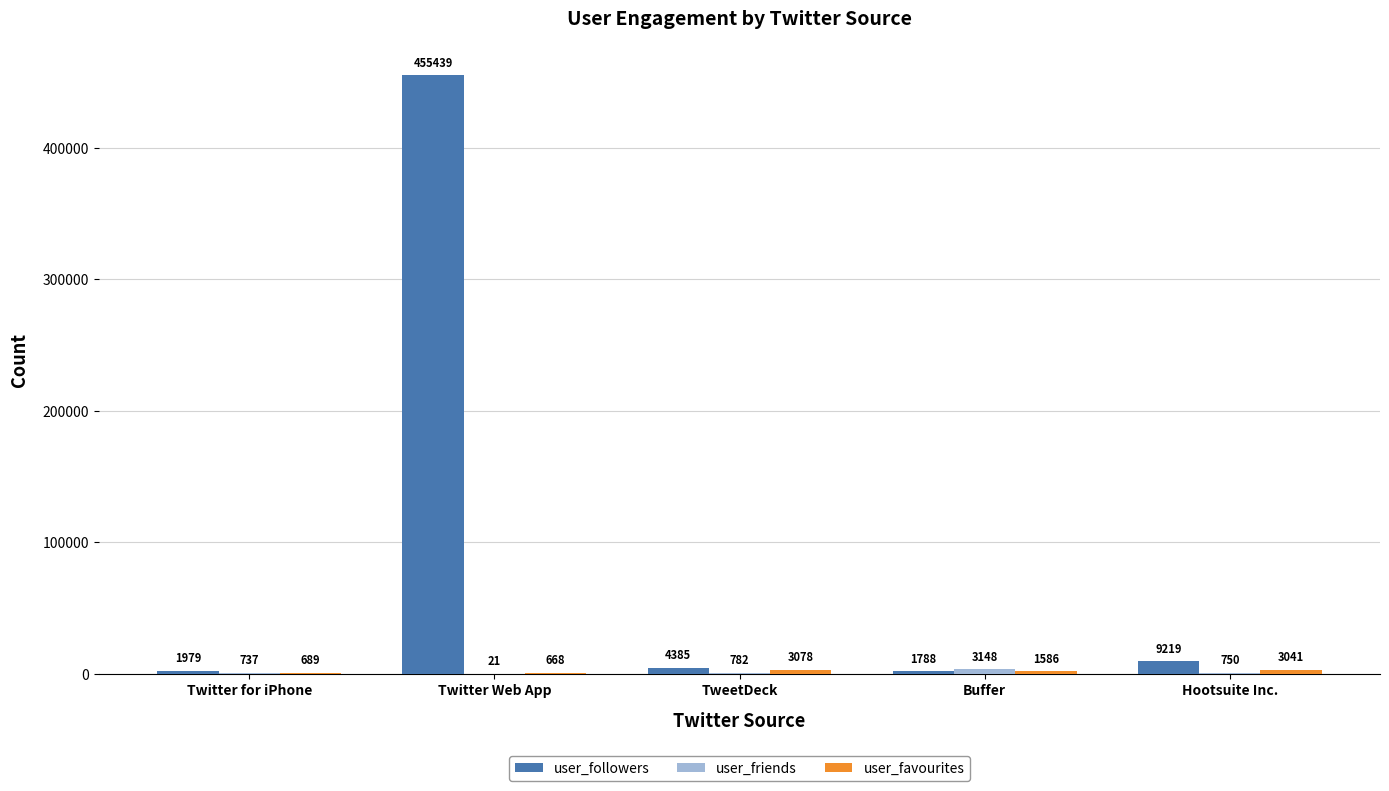

Which series has the largest total across all categories?

user_followers